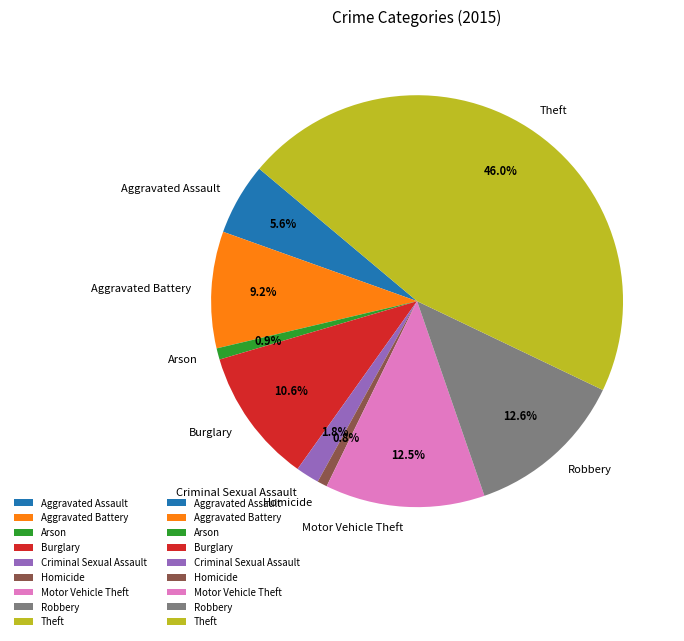

Combined, do Homicide and Theft account for over 50%?

No